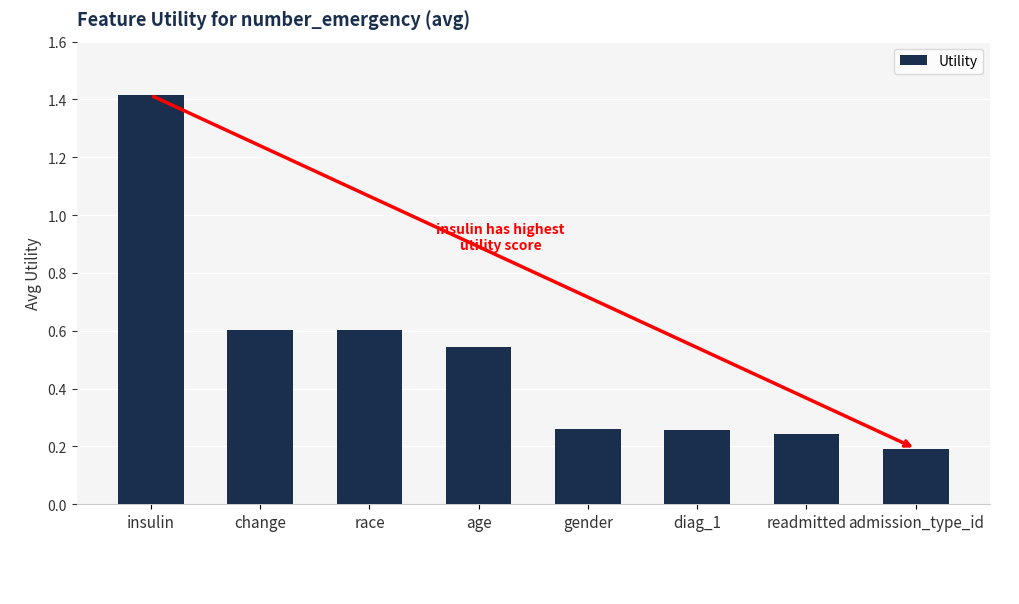

What is the difference between the values at insulin and age?

0.9